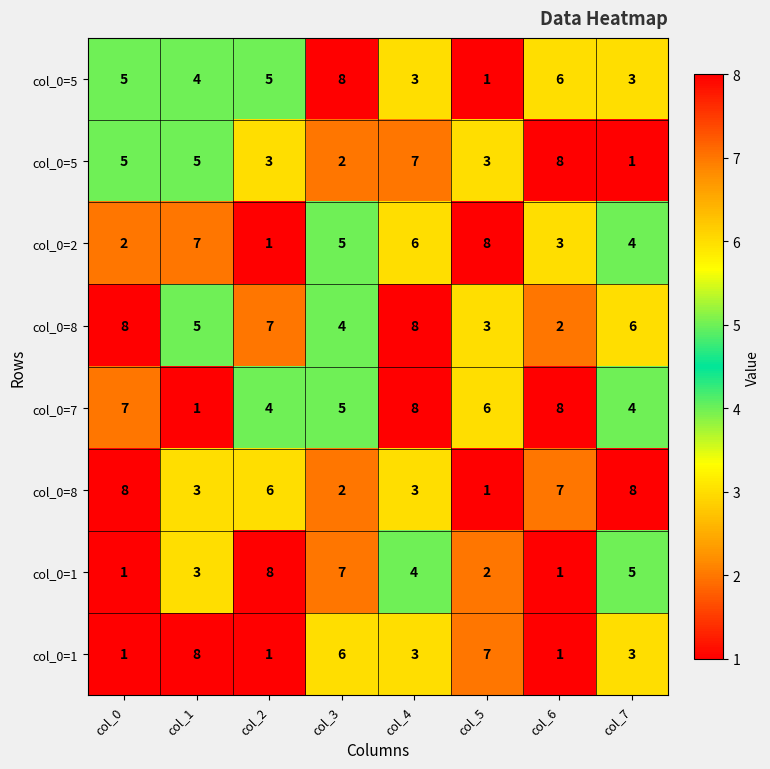

What is the minimum value shown in the chart?

1